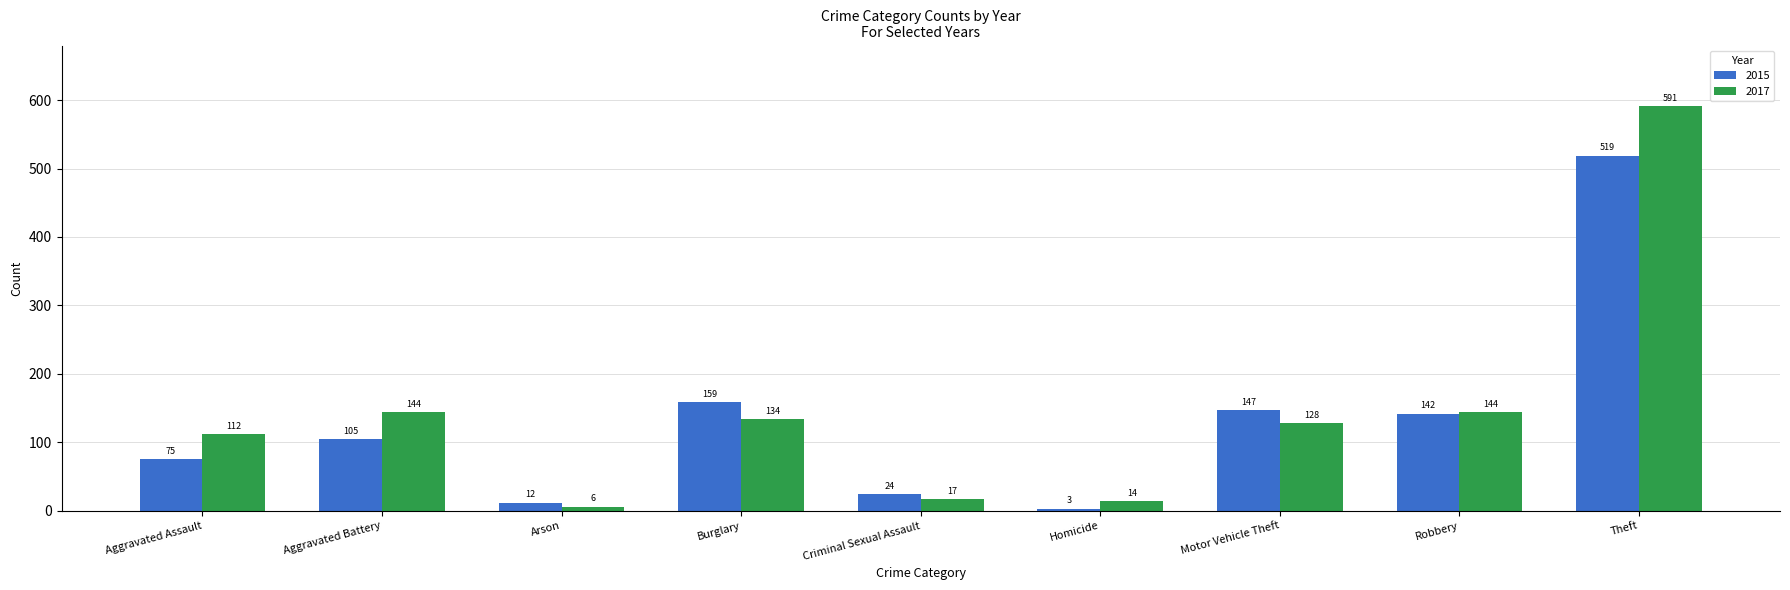

Which category has the highest value in the 2017 series?

Theft